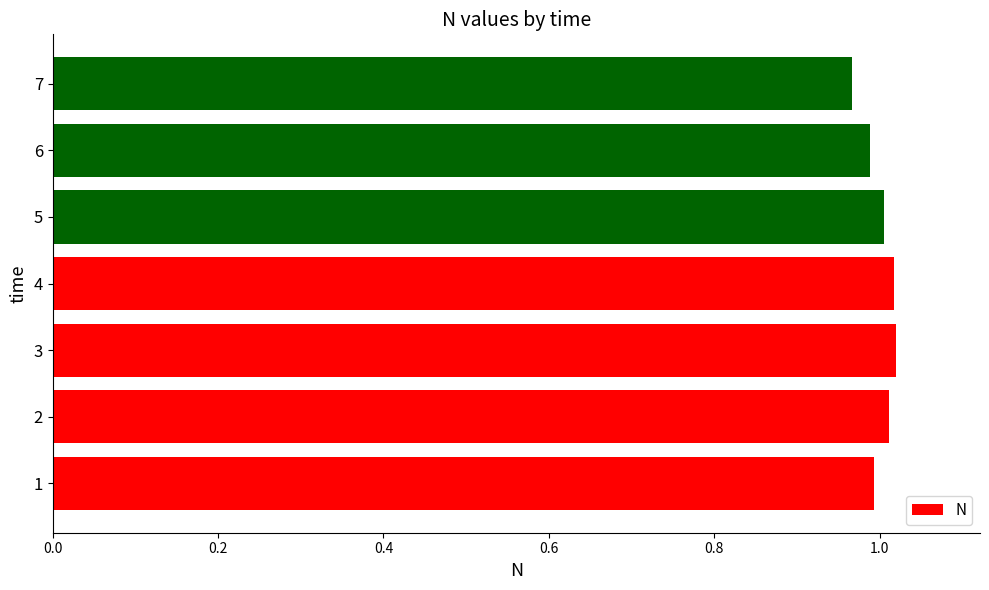

Which has a higher value, 5 or 7?

5